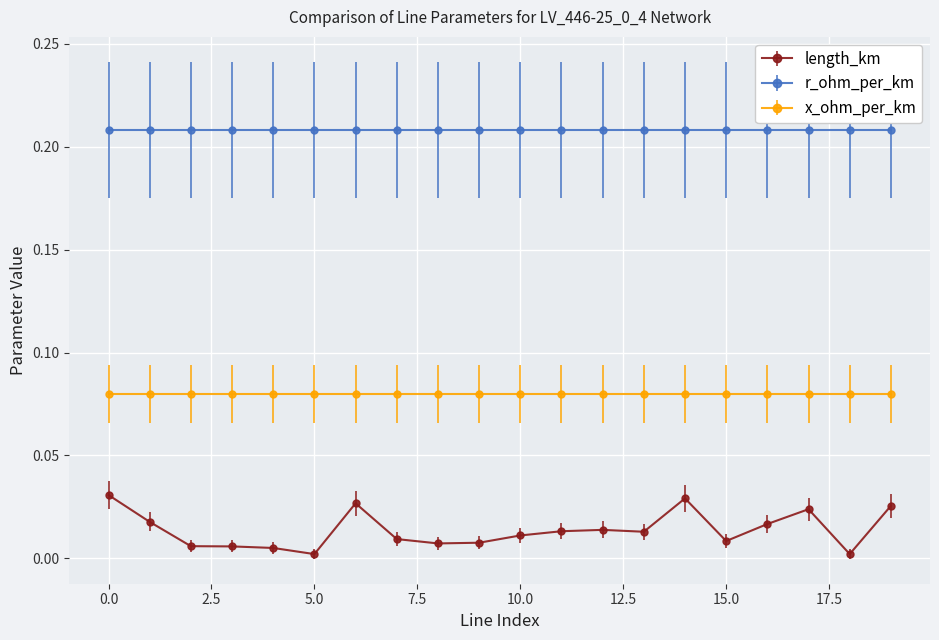

True or false: r_ohm_per_km and x_ohm_per_km cross at least once.

False